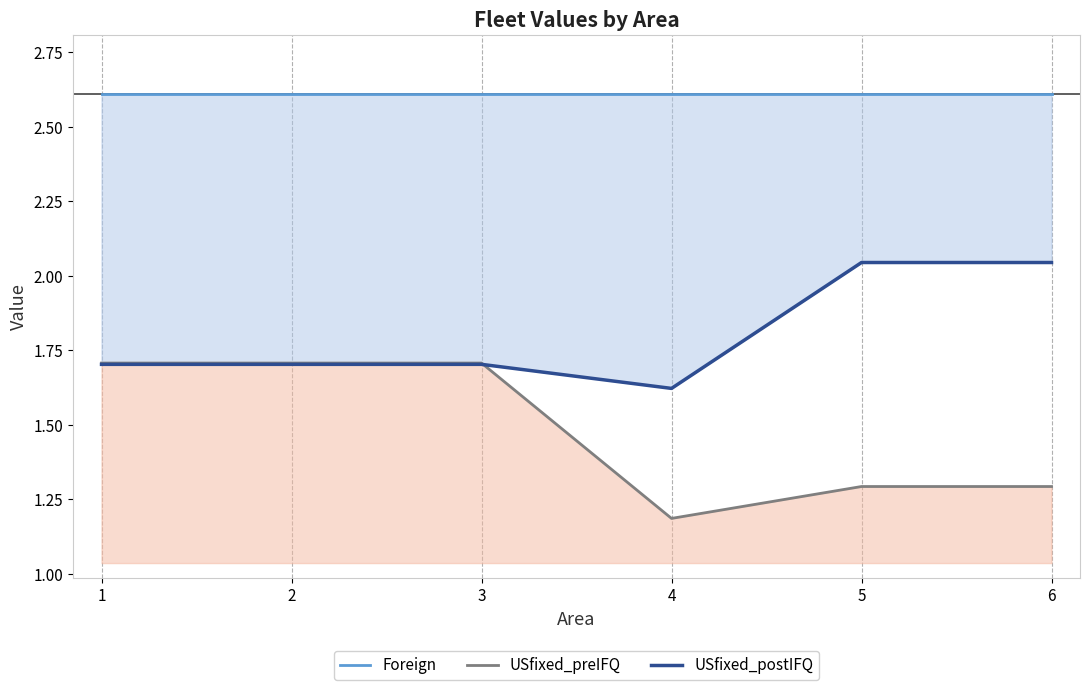

What is the value of the Foreign point at the 5th from the left?

2.6